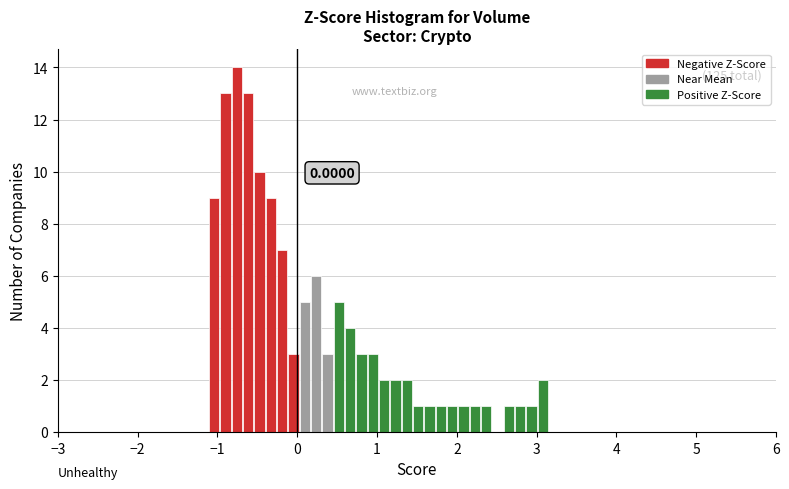

Read against the x-axis, roughly where is the centre of the tallest bar?

-0.8